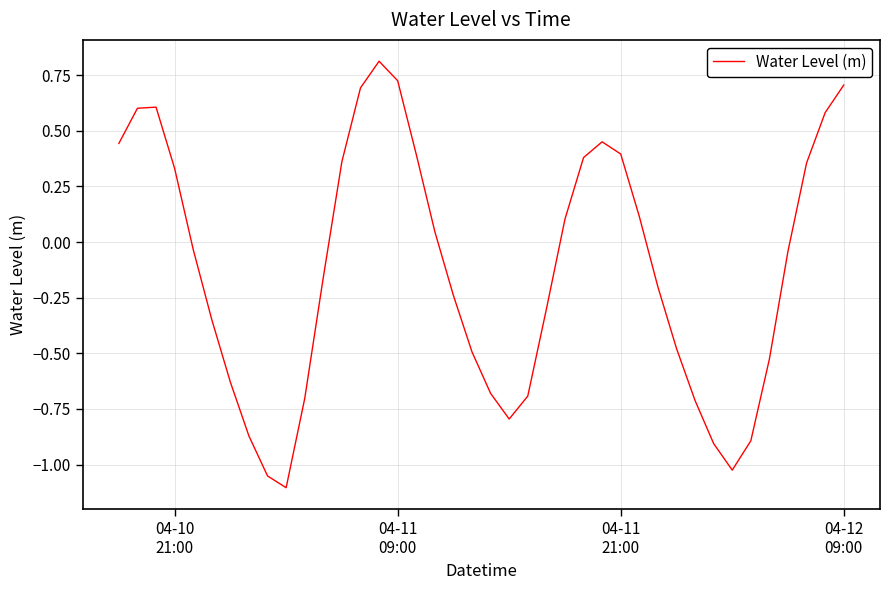

What is the sum of all values?

-4.8